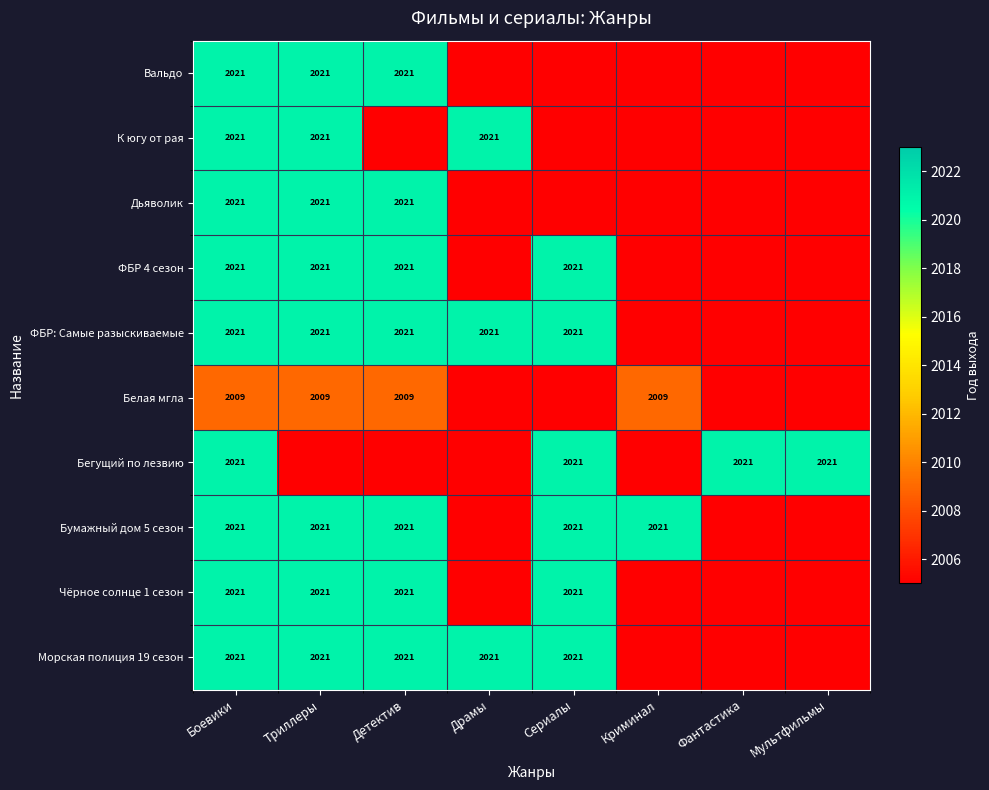

Is it true that Морская полиция 19 сезон equals 643 at Драмы?

False